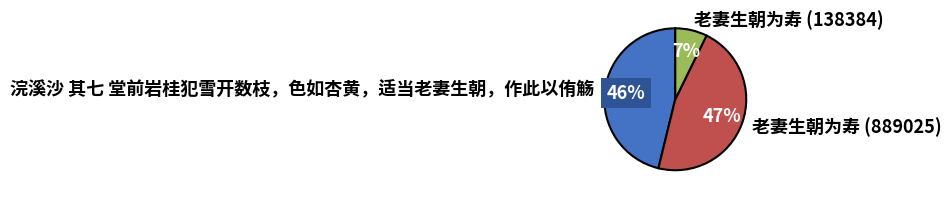

Does 老妻生朝为寿 (138384) represent more than half of the total?

No